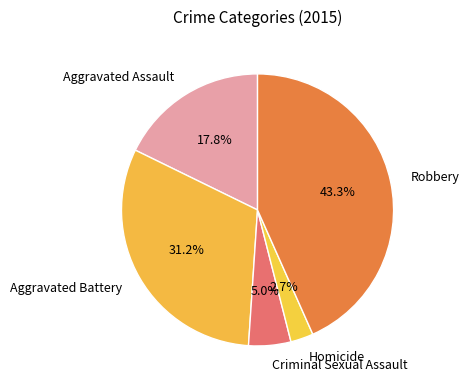

How many slices are in this pie chart?

5